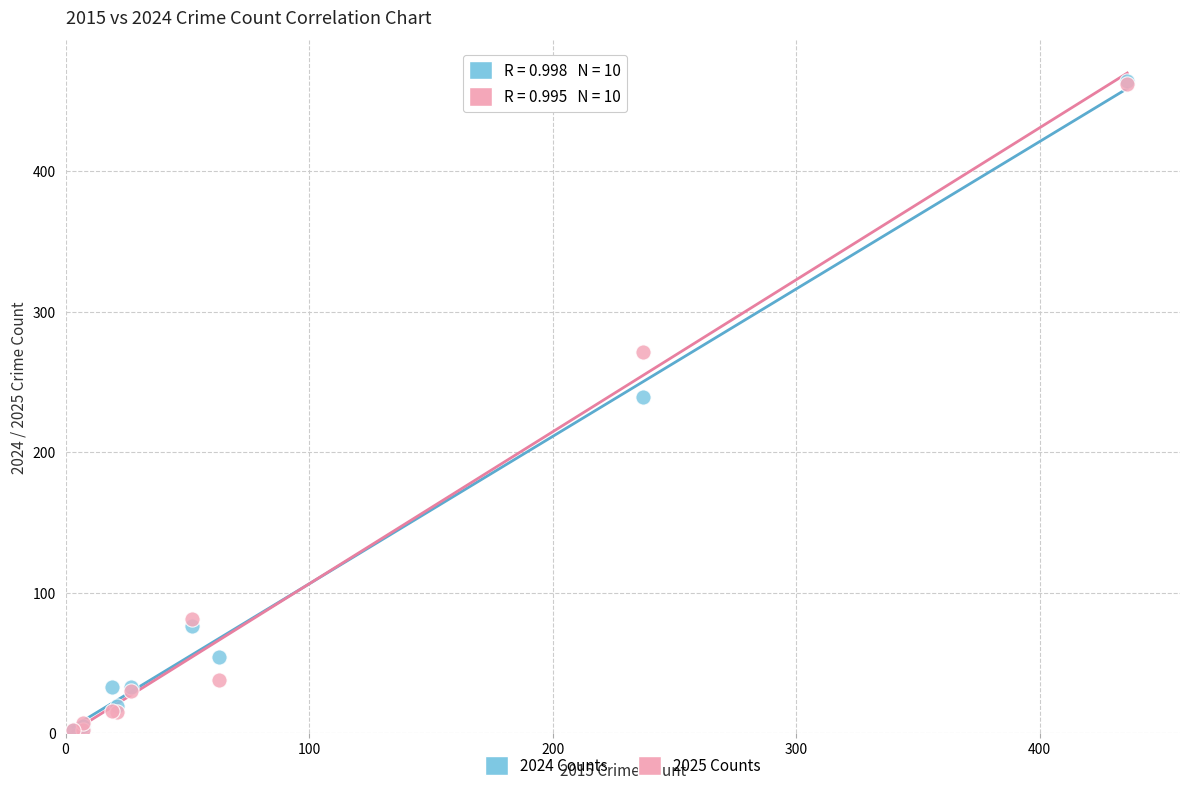

Across all series, what Y value is closest to 233?

239